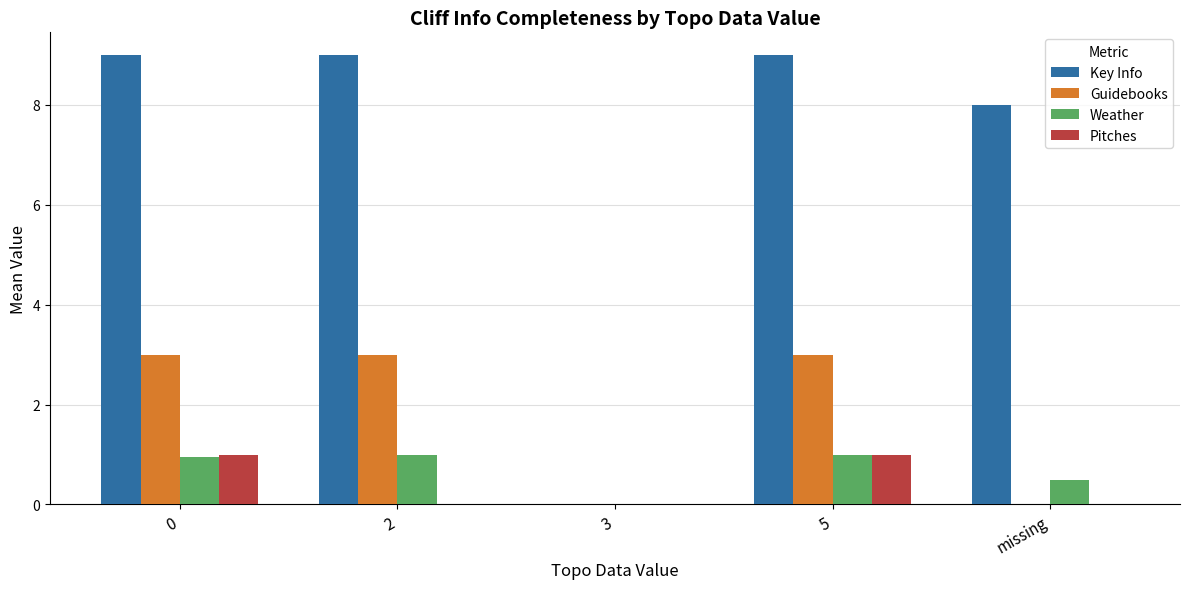

What is the greatest value displayed?

9.0